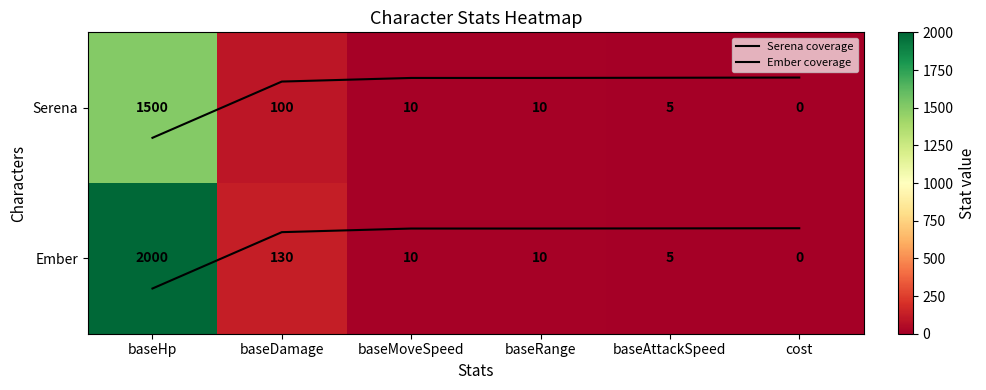

Which category has the highest value in the Ember coverage series?

baseHp